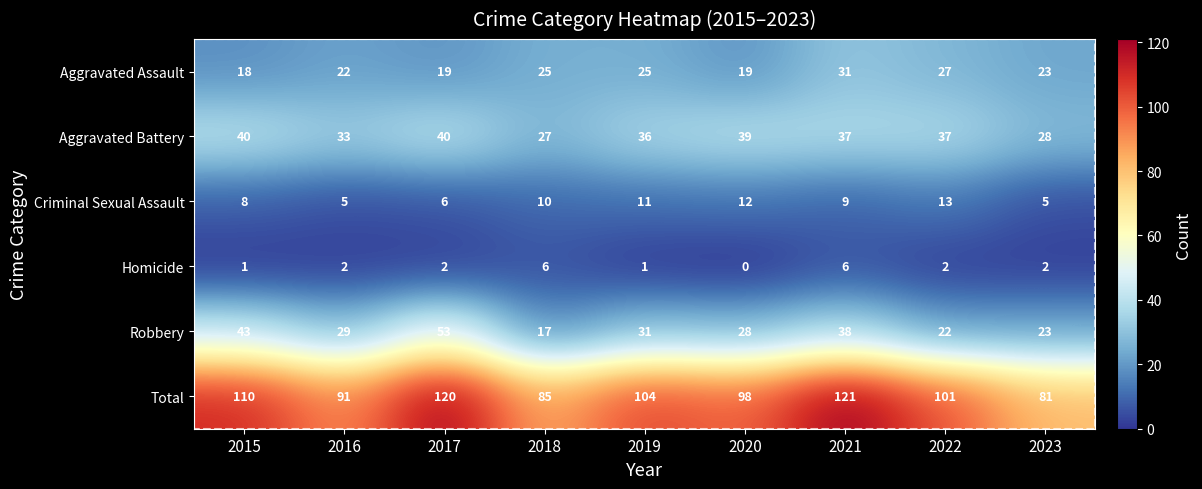

Rank the series by their maximum value, from lowest to highest.

Homicide, Criminal Sexual Assault, Aggravated Assault, Aggravated Battery, Robbery, Total